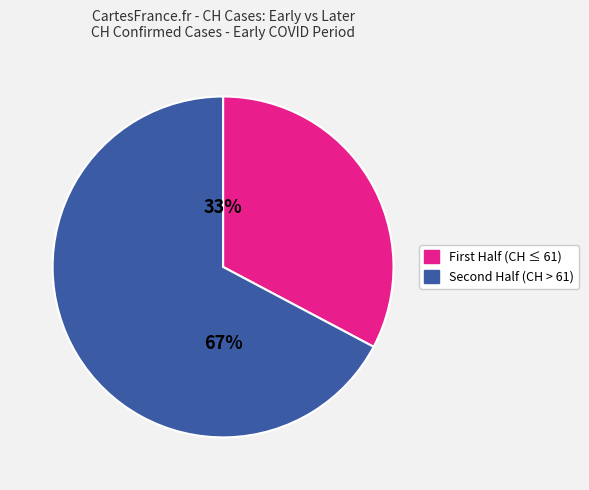

Which slice is the largest?

Second Half (CH > 61)